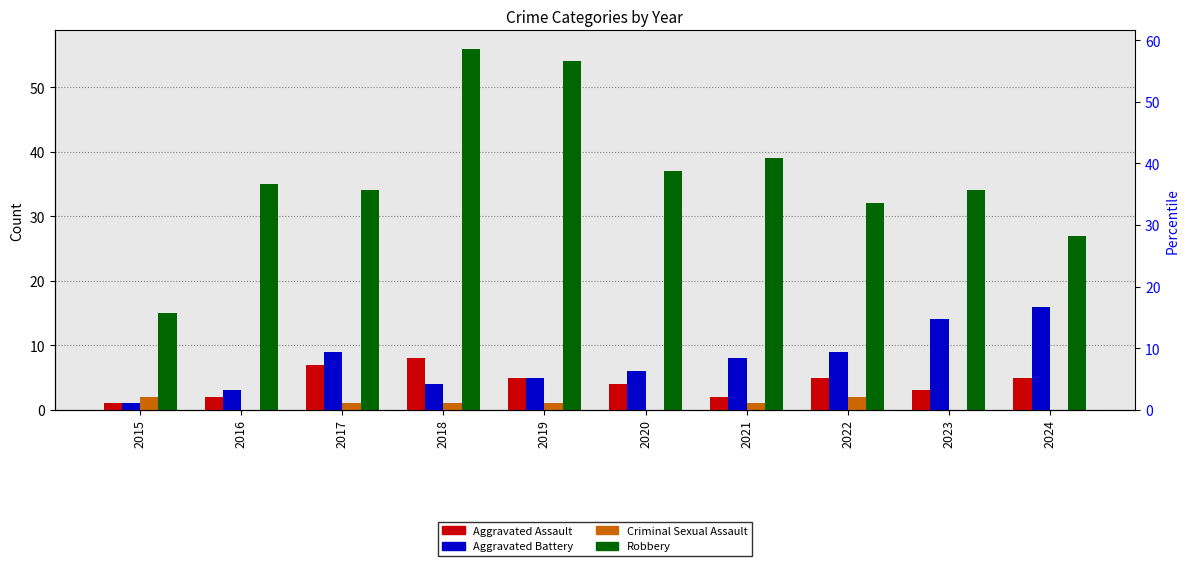

What is the value of the Criminal Sexual Assault bar at the 8th from the left?

2